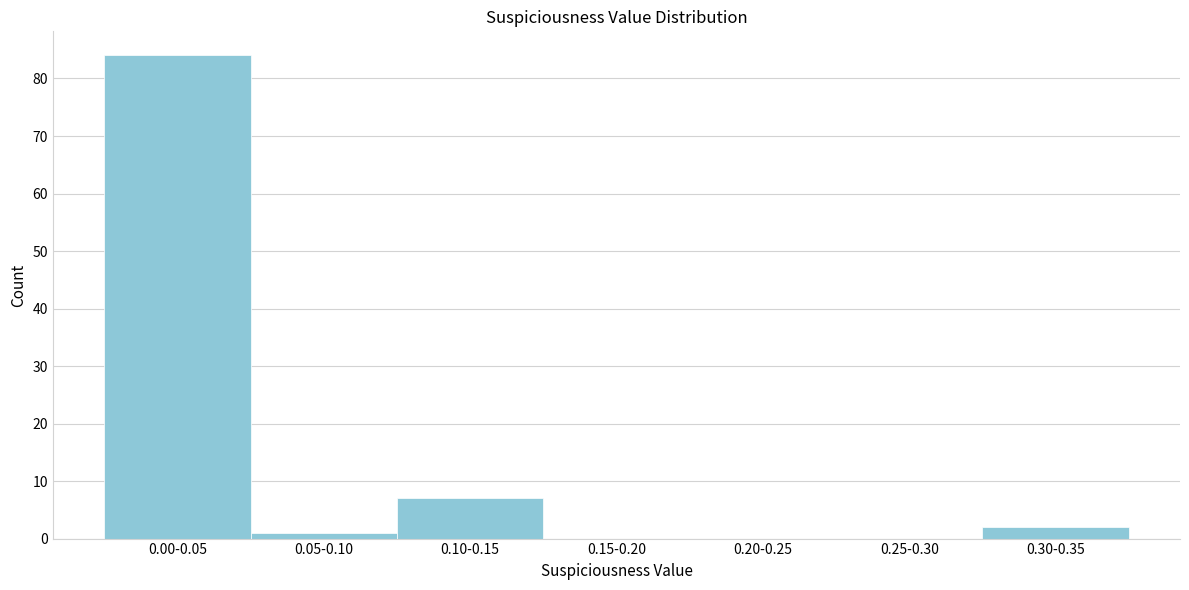

Reading left to right, list all the values displayed in this chart.

0.00-0.05=84	0.05-0.10=1	0.10-0.15=7	0.15-0.20=0	0.20-0.25=0	0.25-0.30=0	0.30-0.35=2